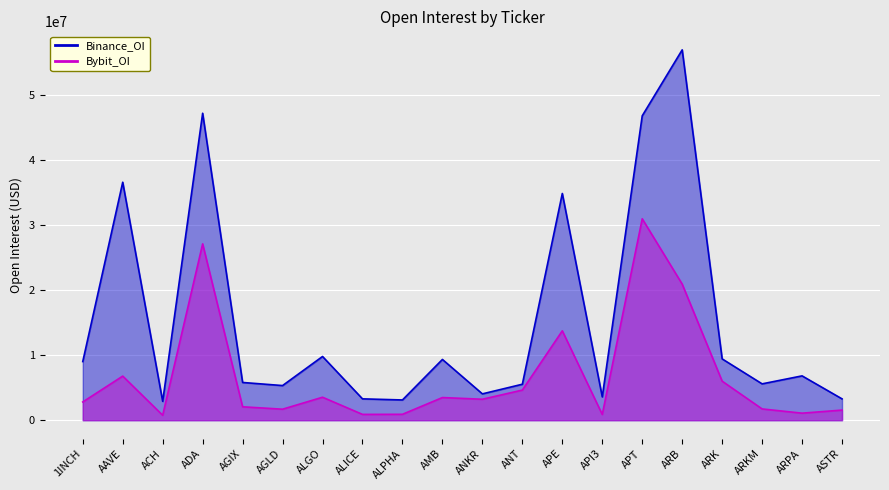

Reading left to right, transcribe all the data shown in this chart.

Binance_OI: 9010777	36568984	2897059	47169500	5799264	5323360	9792378	3281764	3111530	9337307	4047453	5527473	34839623	3584622	46775603	56910674	9421391	5585064	6811283	3278675
Bybit_OI: 2803286	6776472	760372	27100920	2061605	1692348	3530758	893581	906316	3482030	3221383	4629541	13734222	883275	30952074	20914106	5998619	1731869	1081998	1554251